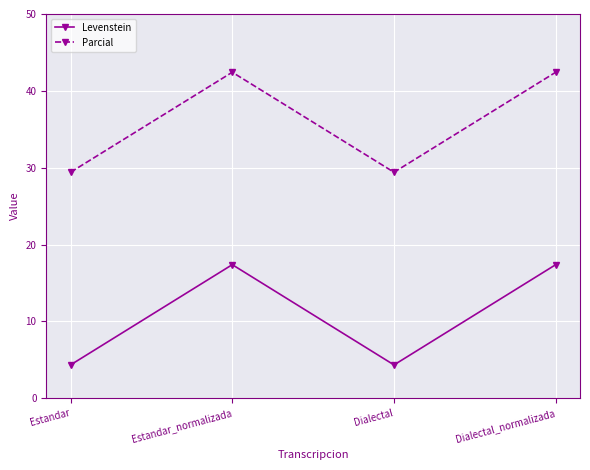

What is the smallest value displayed?

4.3